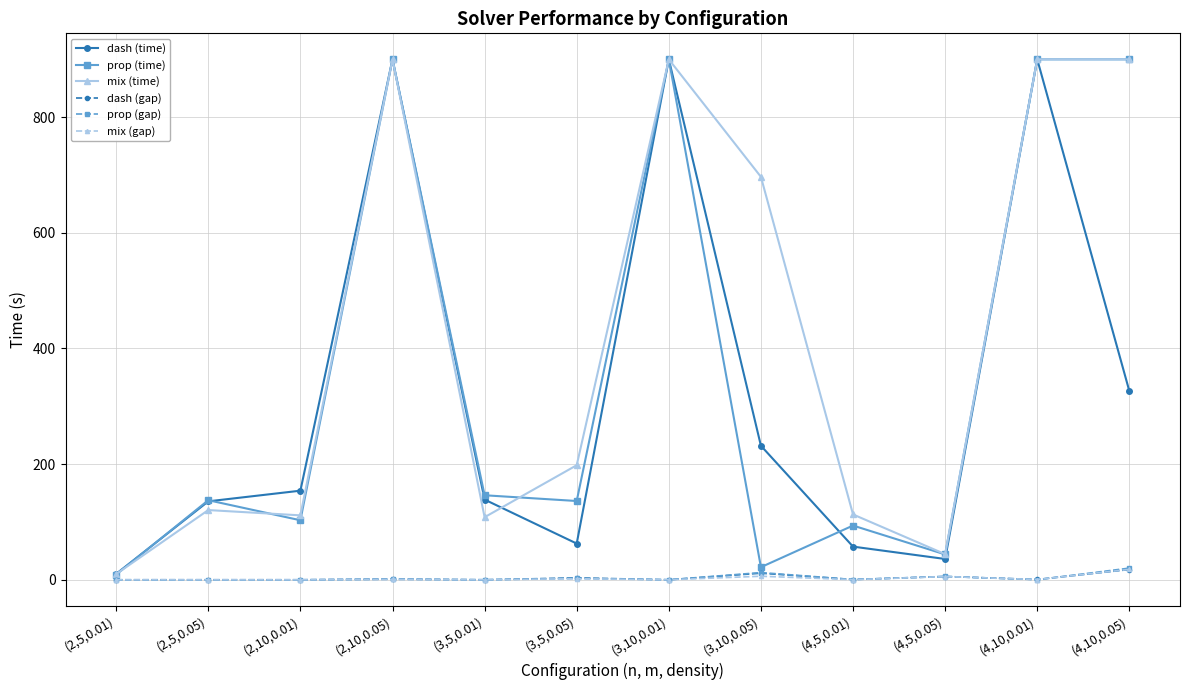

What is the difference between the maximum and minimum values in the mix (time) series?

890.1